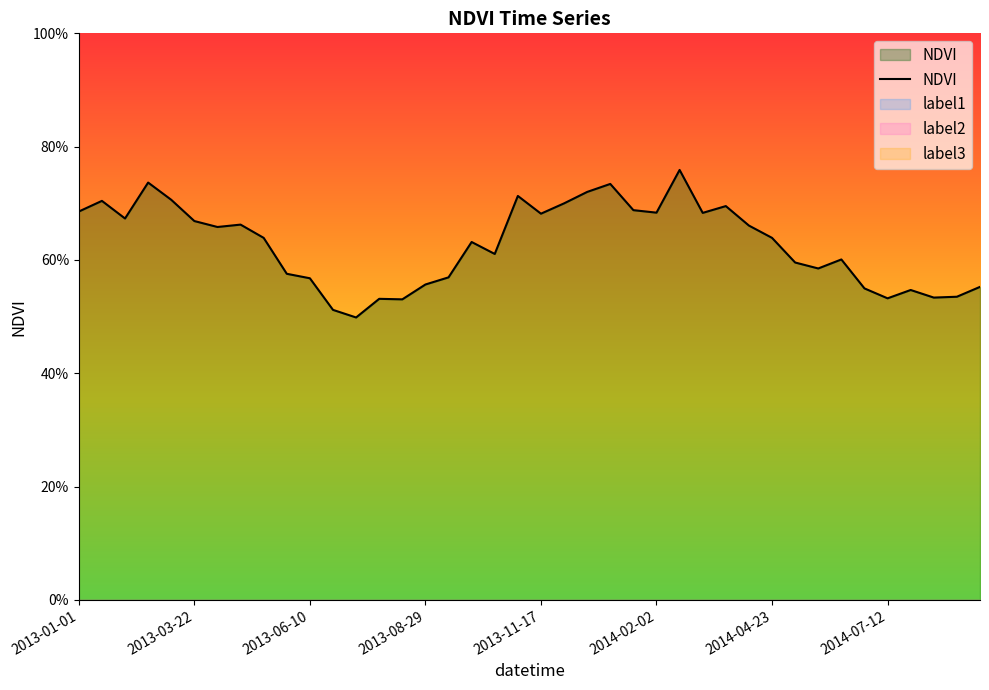

True or false: the data shows 1.2 at 2013-06-10.

False